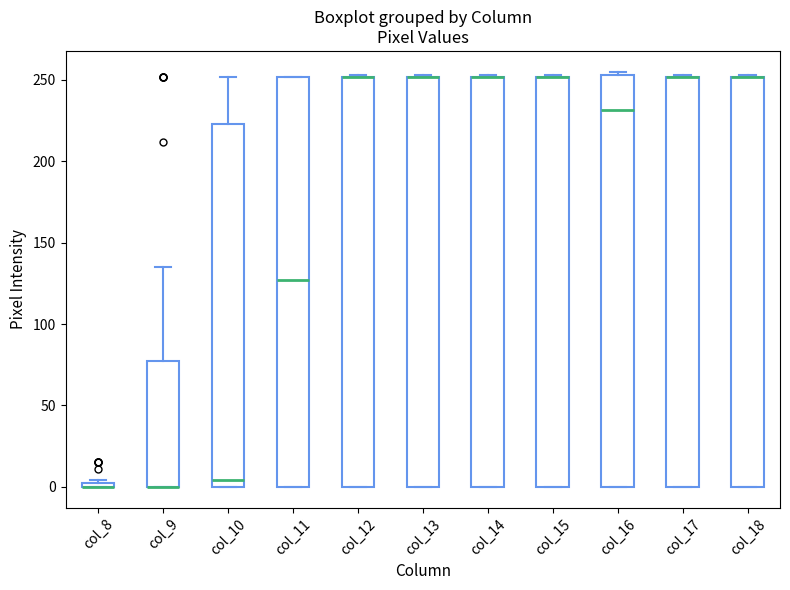

Where is the lower edge of the box for col_8 on the y-axis? The values are not printed on the chart, so give them approximately, as read against the axis.

0